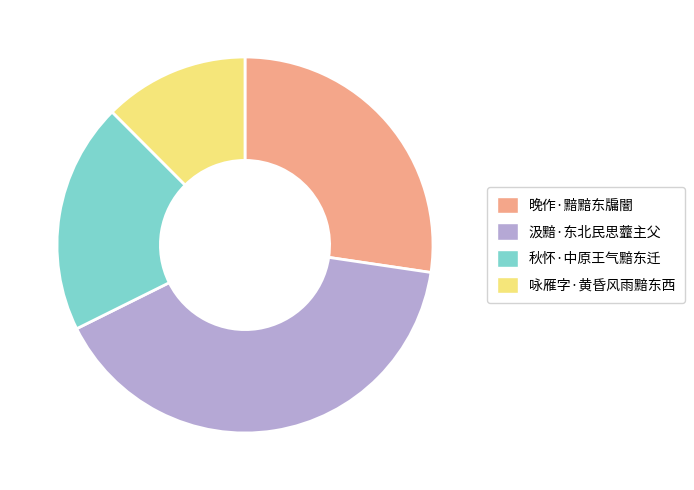

What is the largest slice in the pie chart?

汲黯·东北民思虀主父